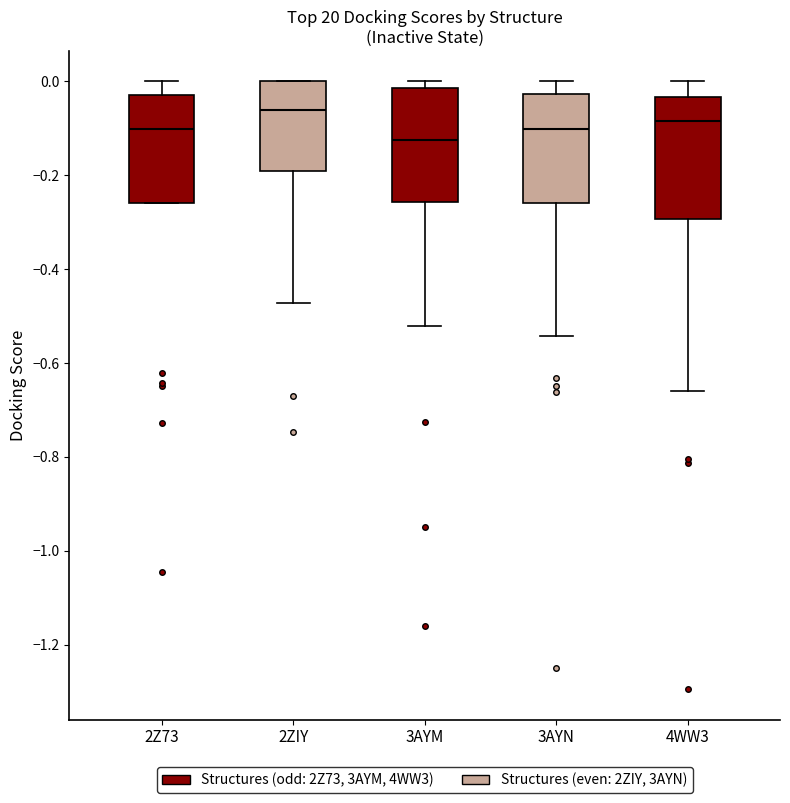

Where is the lower edge of the box for 2Z73 on the y-axis? The values are not printed on the chart, so give them approximately, as read against the axis.

-0.26